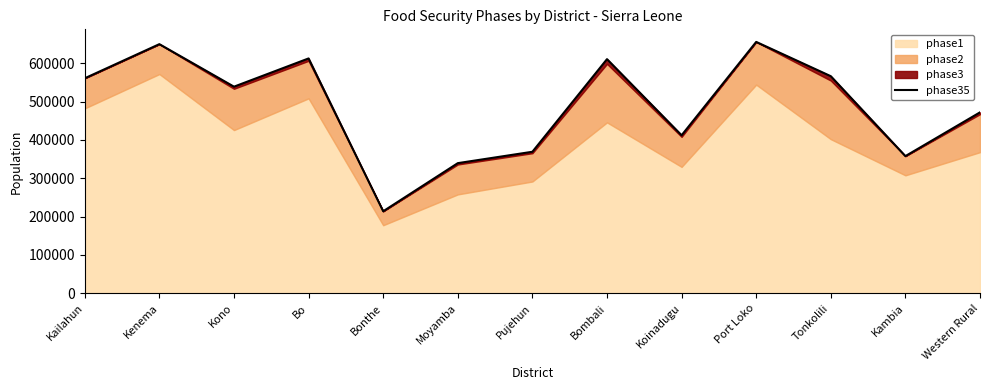

What is the sum of all values?

6356470.0